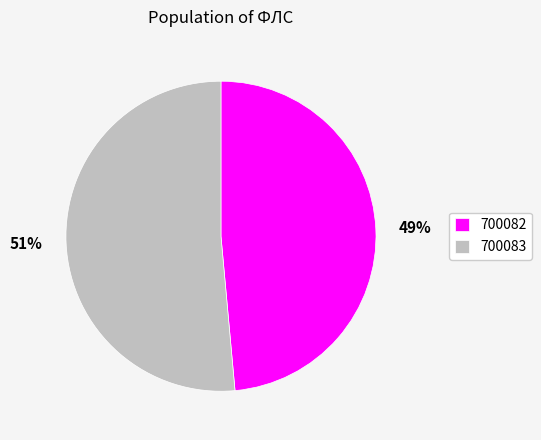

Between 700082 and 700083, which is larger?

700083